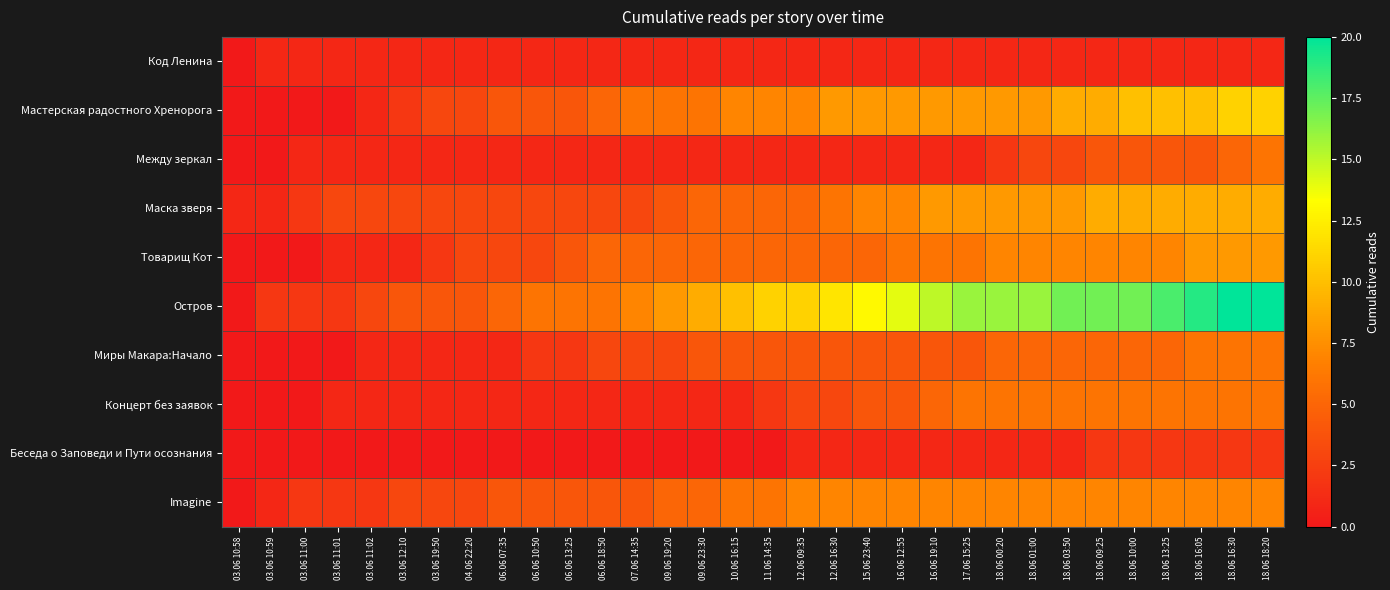

Which series has the largest range (max minus min)?

Остров